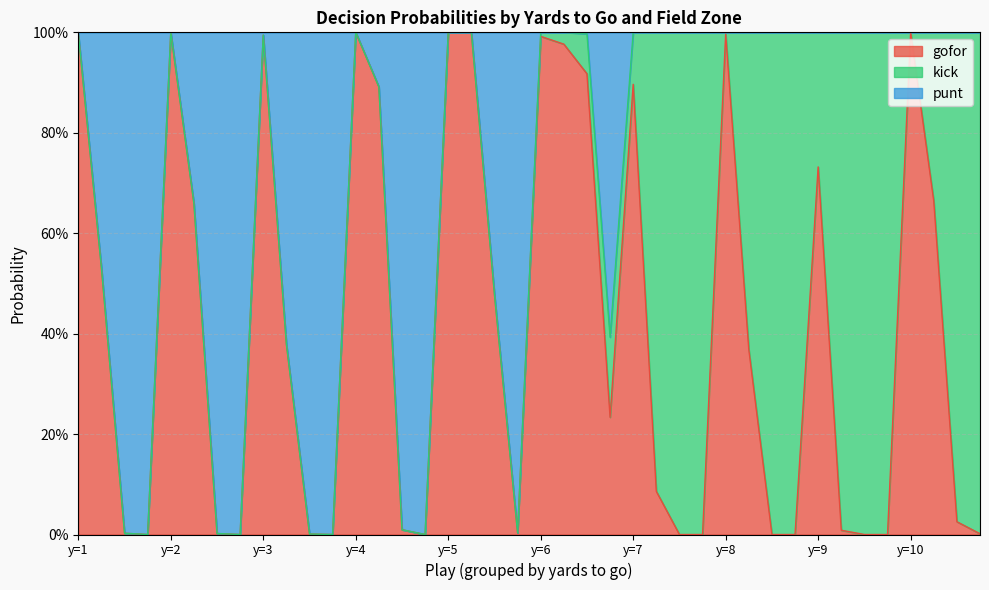

At which category does the chart reach its minimum across all series?

1